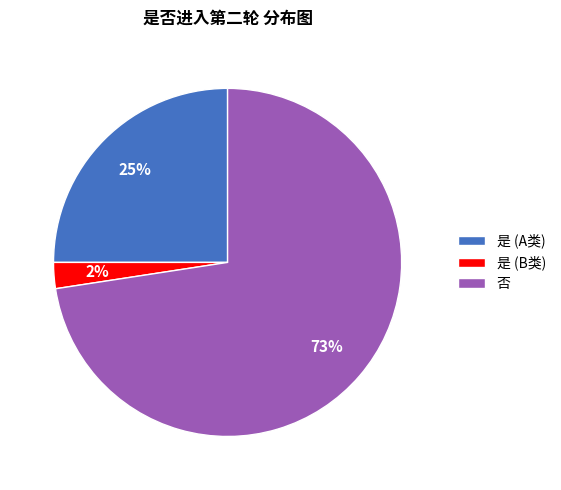

To the nearest percent, what is the average slice percentage?

33%